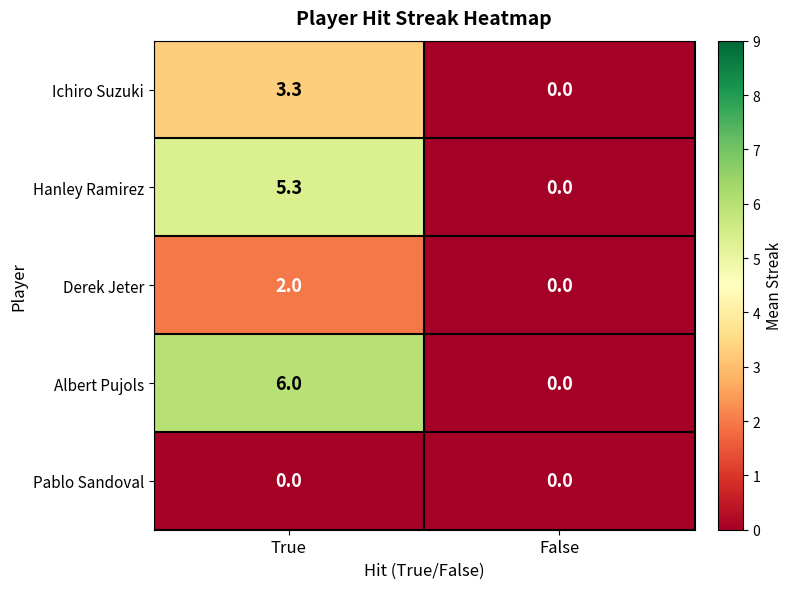

Reading left to right, list all the values displayed in this chart.

Ichiro Suzuki: True=3.3	False=0.0
Hanley Ramirez: True=5.3	False=0.0
Derek Jeter: True=2.0	False=0.0
Albert Pujols: True=6.0	False=0.0
Pablo Sandoval: True=0.0	False=0.0